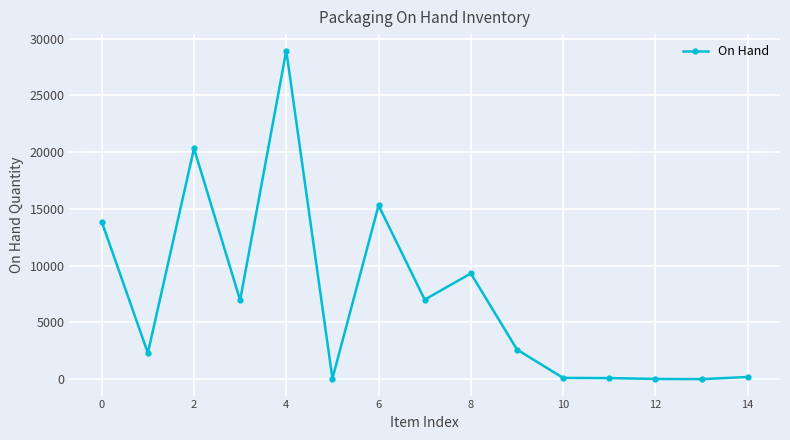

True or false: the data has more than 0 interior local peaks.

True